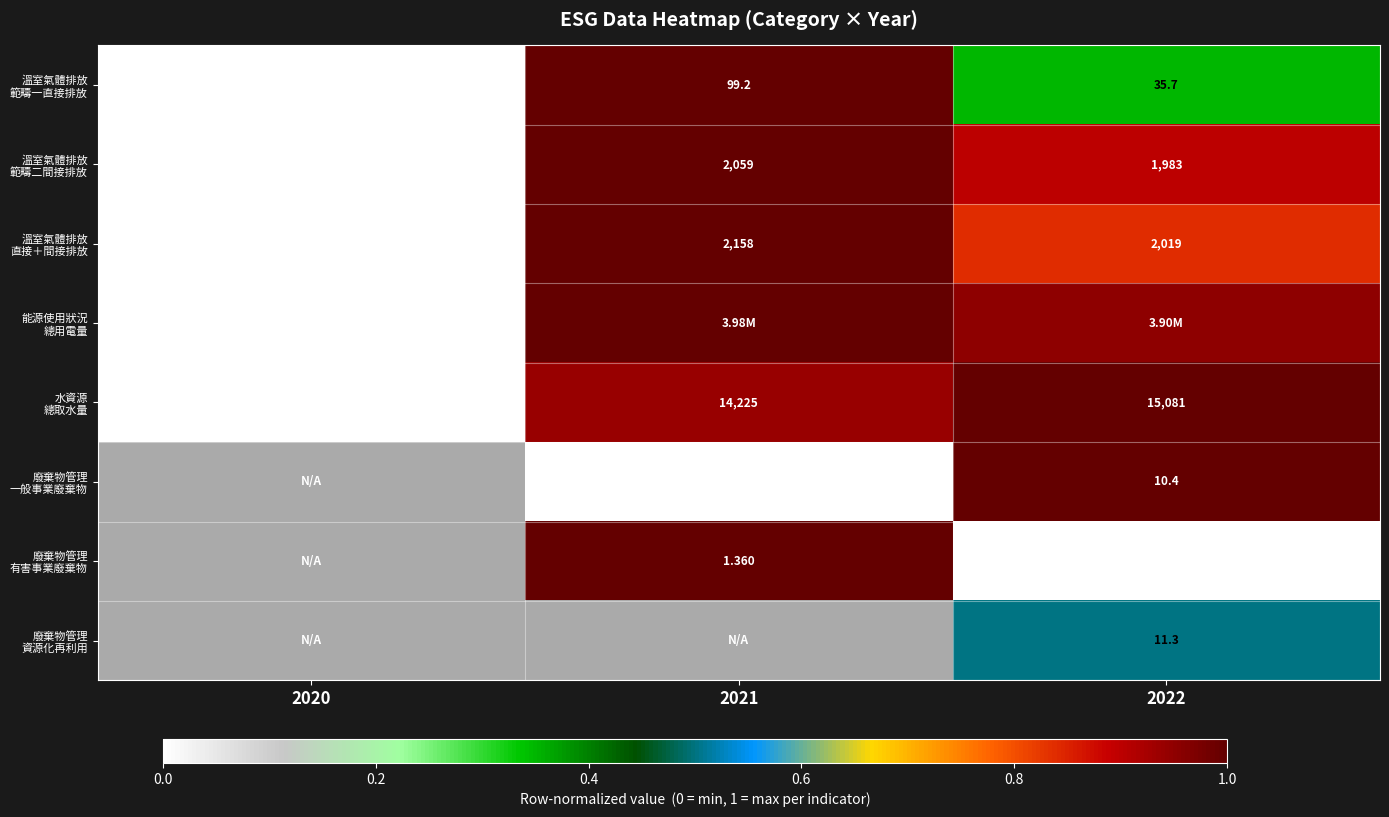

At which label does 廢棄物管理 一般事業廢棄物 first exceed 0?

2022